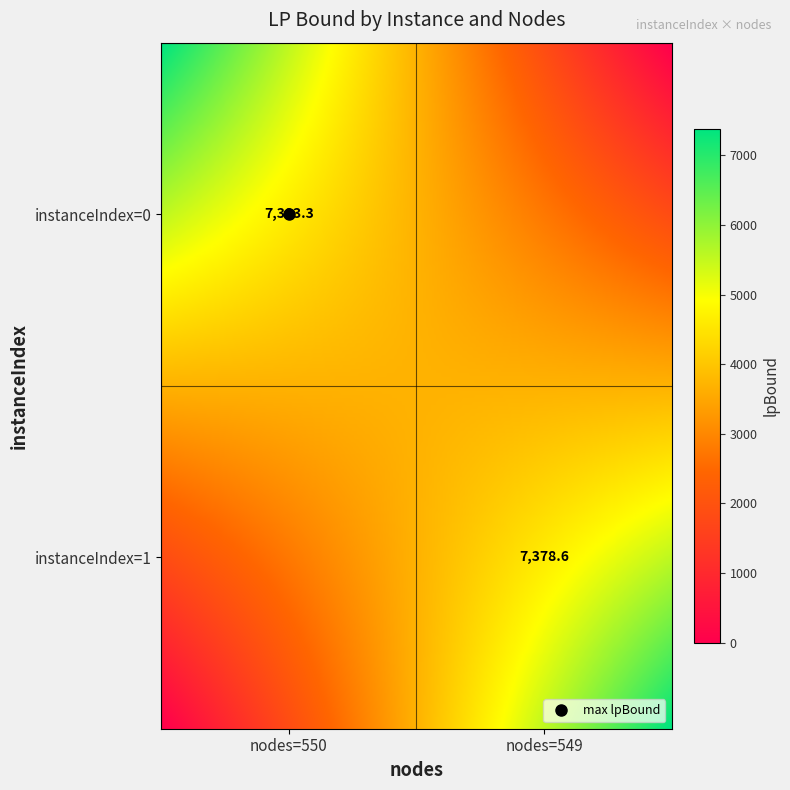

How many categories are shown in the chart?

2